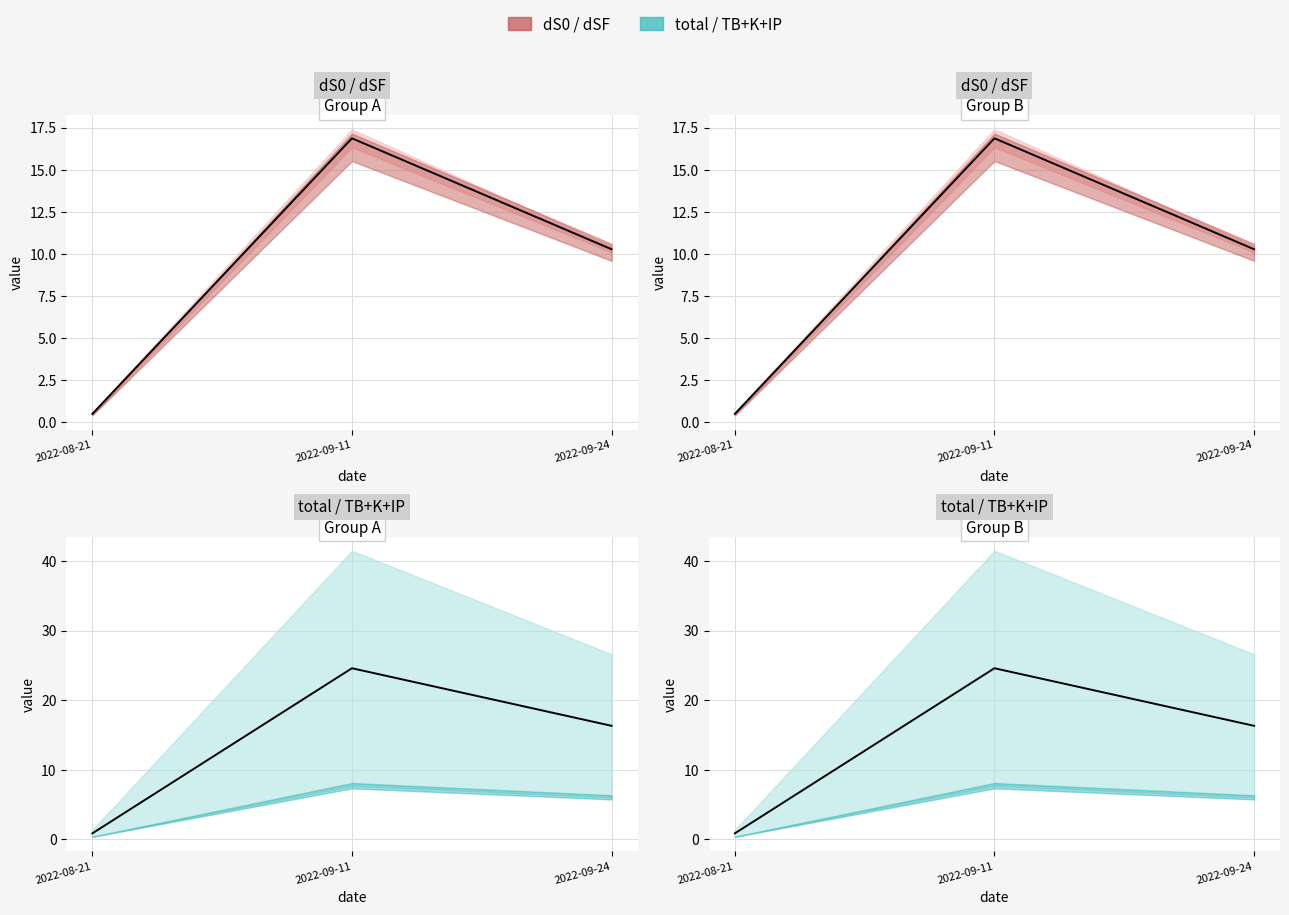

At 2022-09-24, list the series in order from smallest to largest.

dS0 mid, total mid